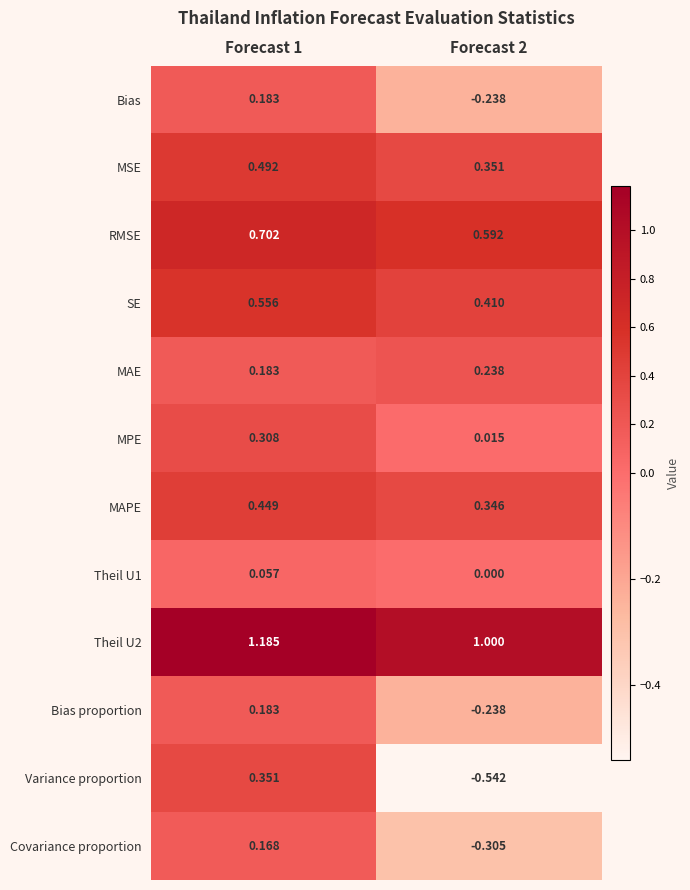

Which series has the largest range (max minus min)?

Variance proportion